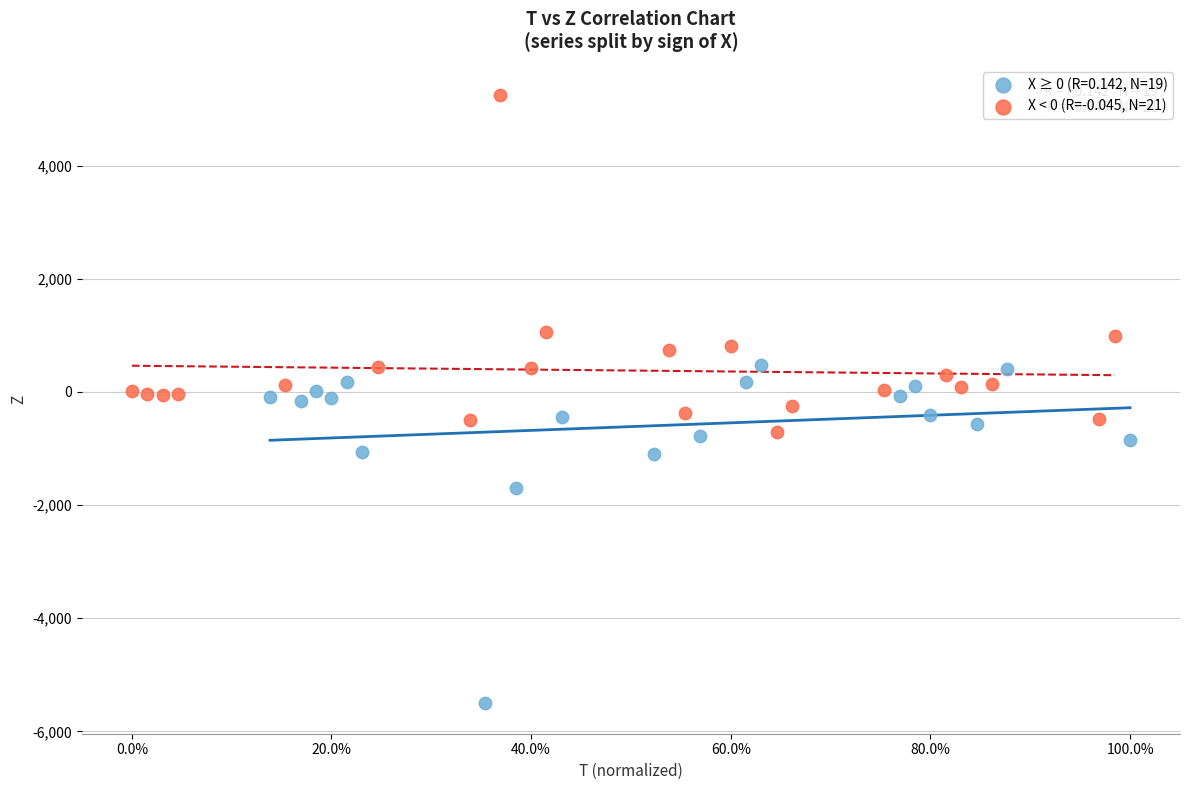

Which series contains the highest Y value?

X < 0 (R=-0.045, N=21)